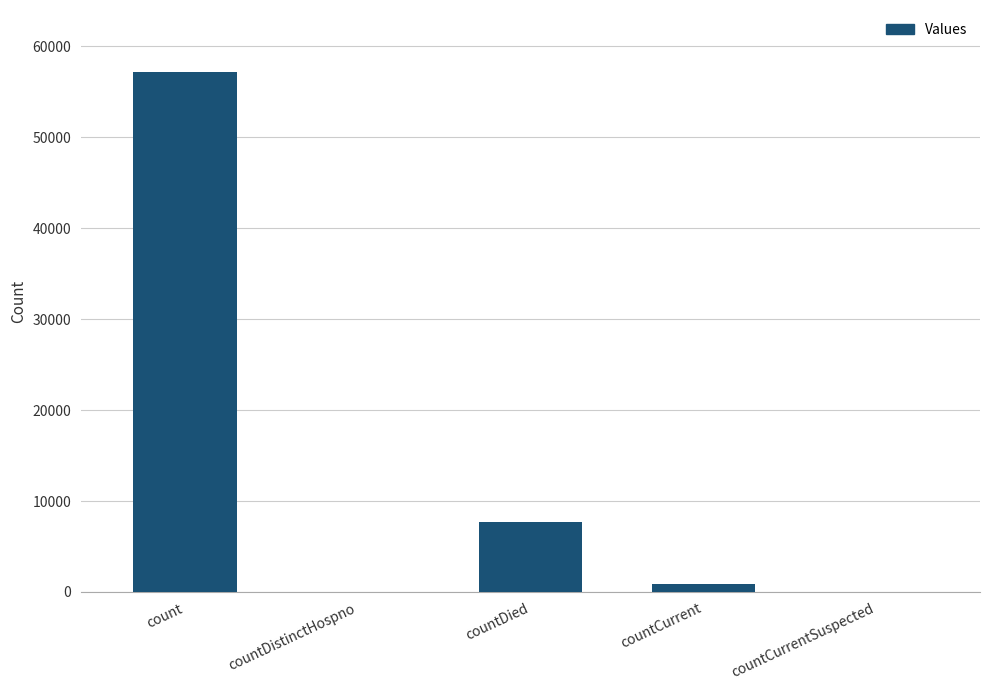

Which has a higher value, countDistinctHospno or count?

count